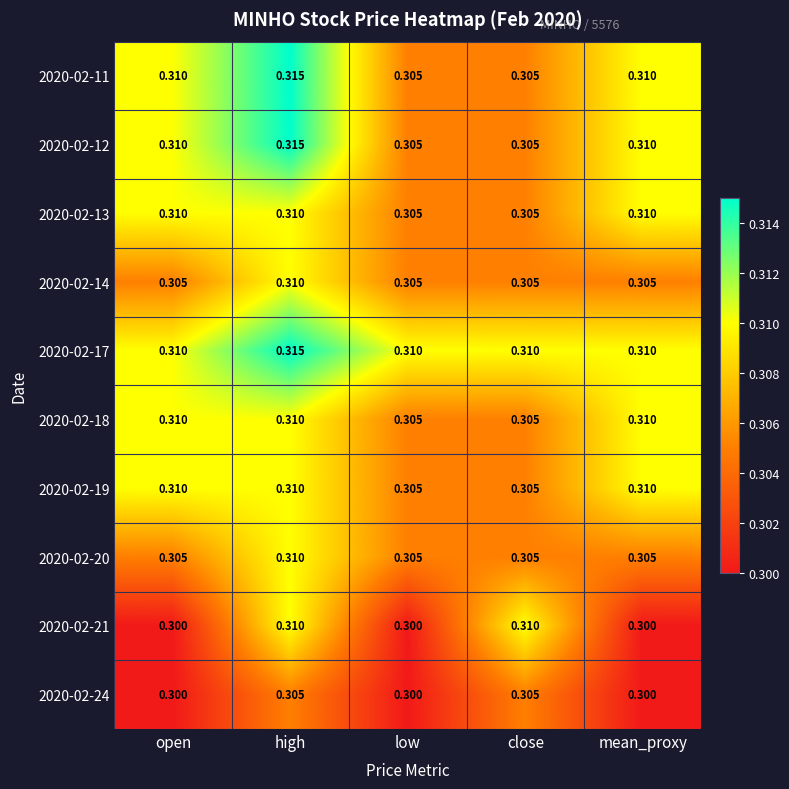

At which category is the sum across all series the highest?

high